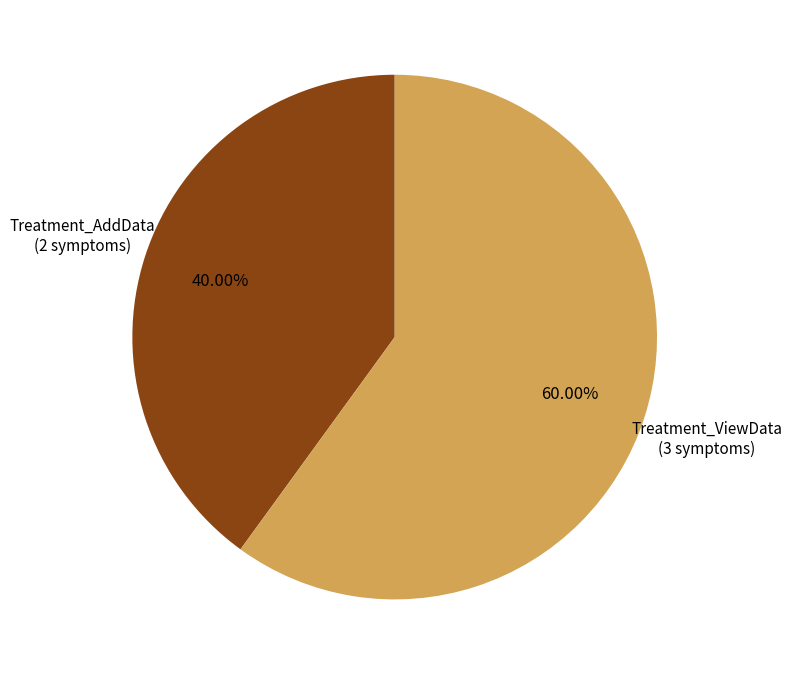

Is there any slice that represents more than half of the pie?

Yes